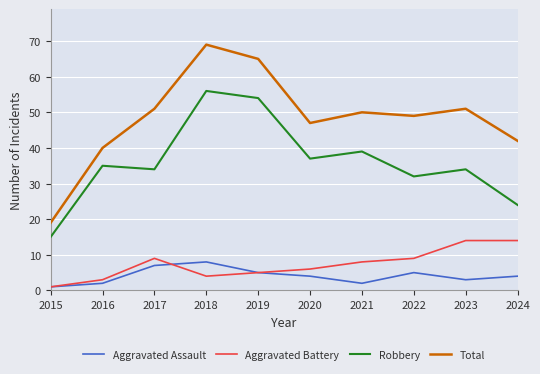

True or false: Aggravated Battery and Robbery intersect in this chart.

False